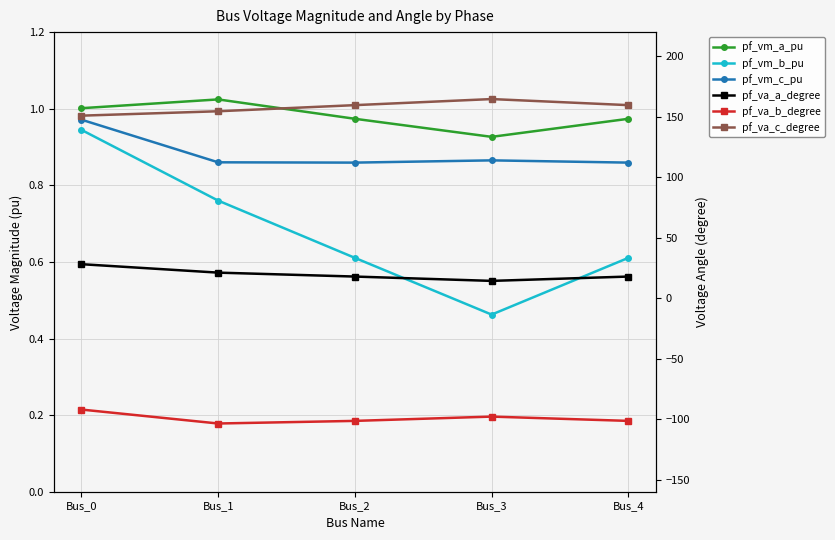

What is the difference between the second highest and minimum values in the pf_va_b_degree series?

5.7